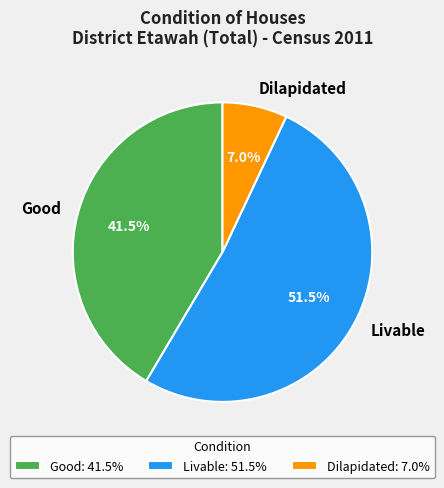

Does Good represent more than half of the total?

No